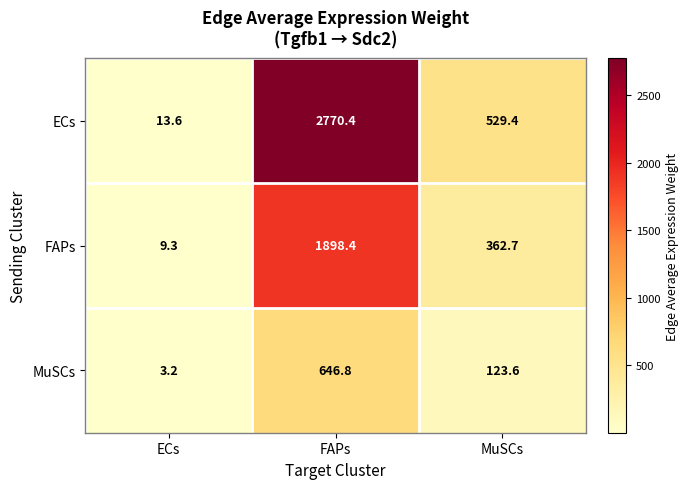

Which category has the highest value in the FAPs series?

FAPs